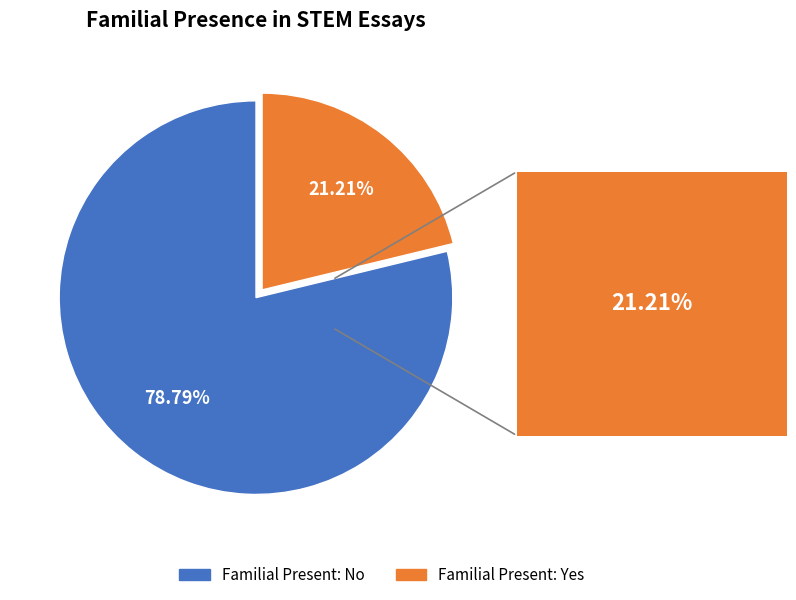

How many slices are in this pie chart?

2